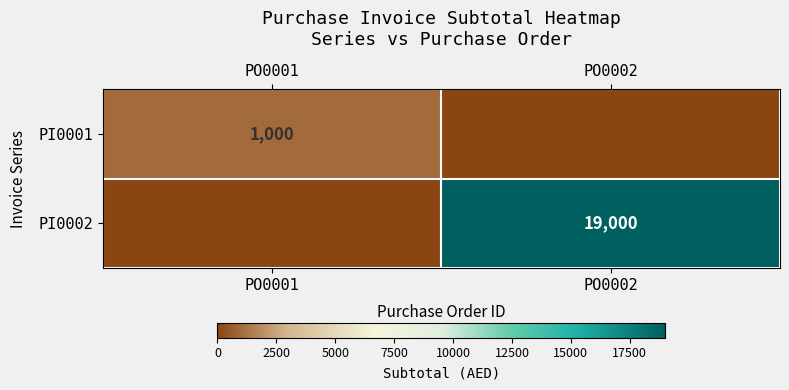

True or false: PI0002 has a value of 28806 at PO0002.

False